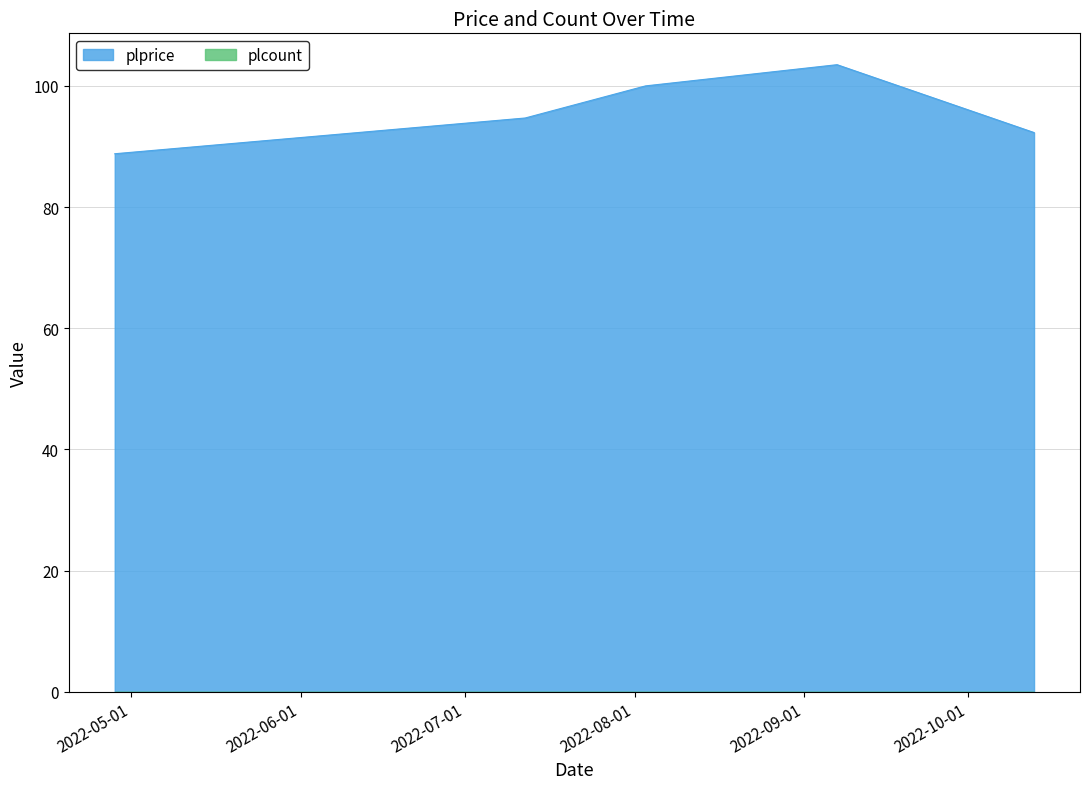

What is the change in value from 2022-08-03 to 2022-09-07?

+3.5